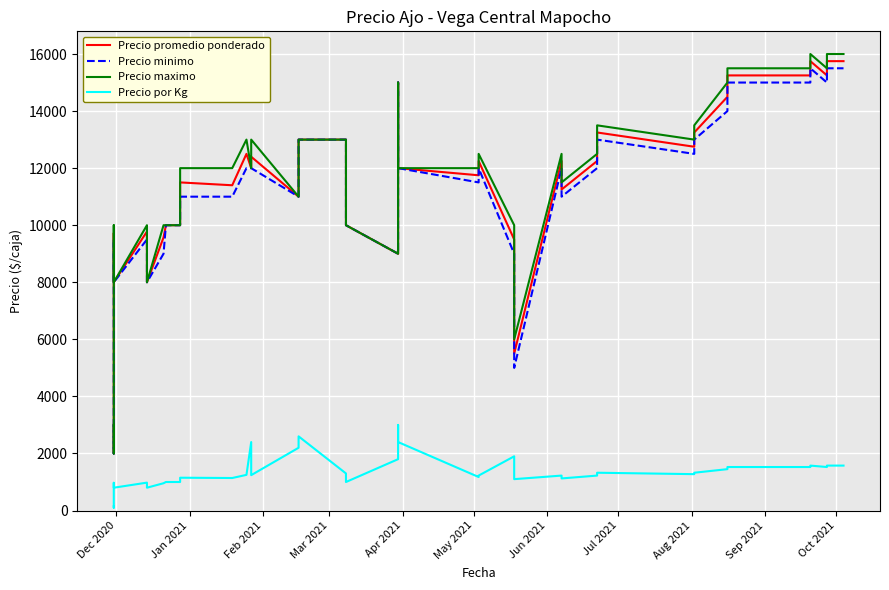

How many interior local valleys does the Precio maximo series have?

10